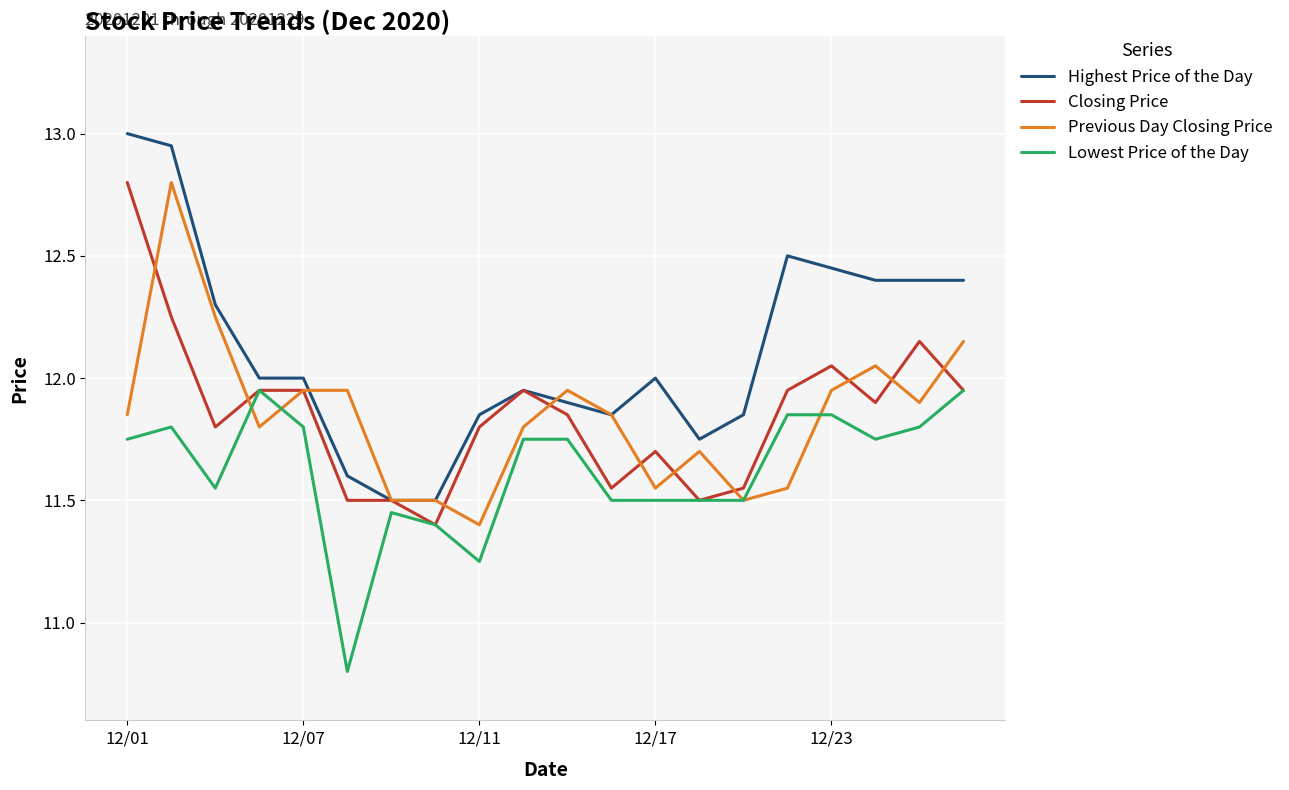

What is the minimum value shown in the chart?

10.8